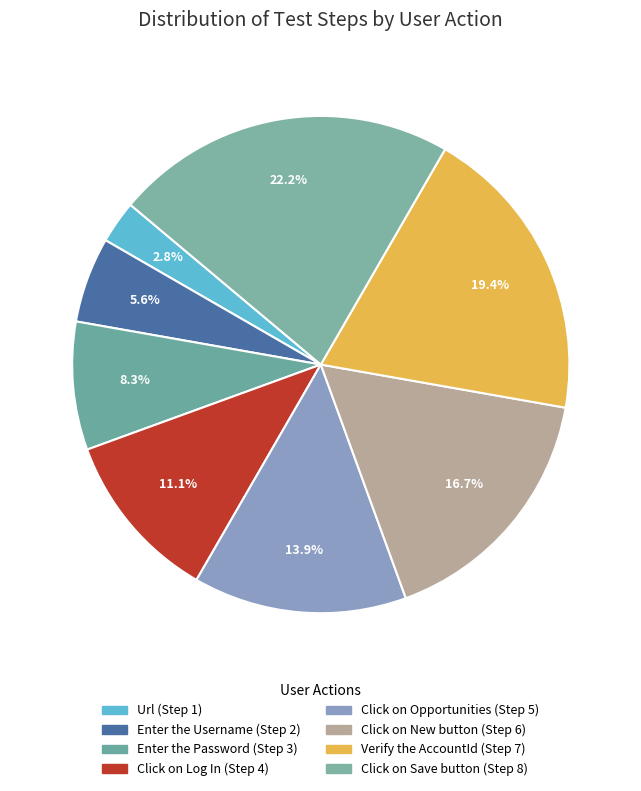

What is the change in value from Url to Enter the Username?

+1